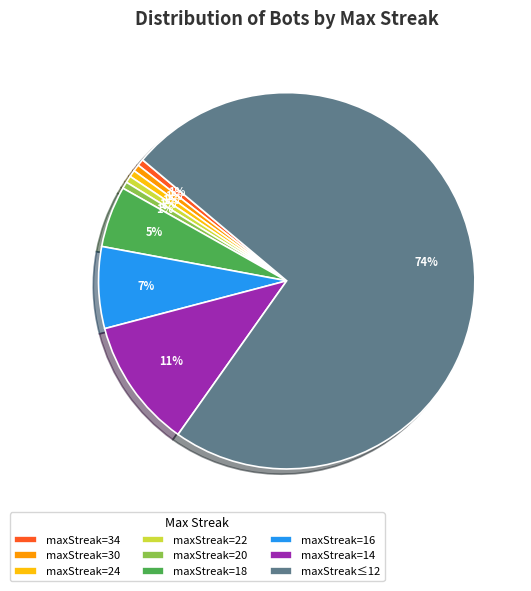

To the nearest percent, what is the average slice percentage?

11%